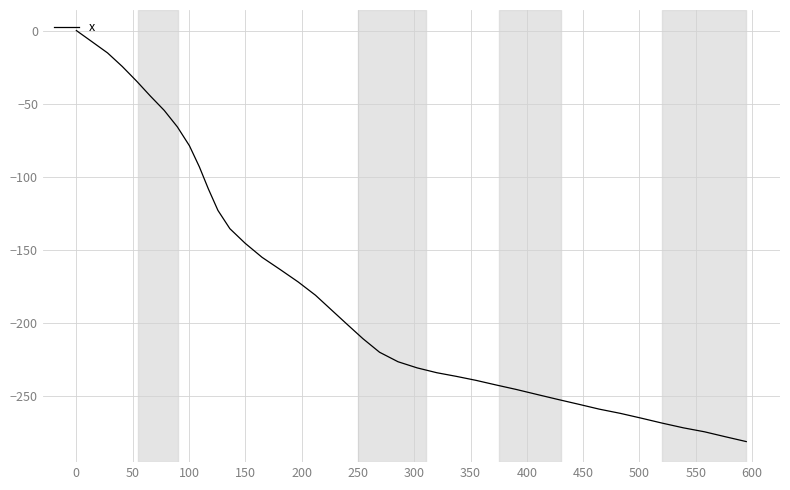

What is the smallest value displayed?

-281.1